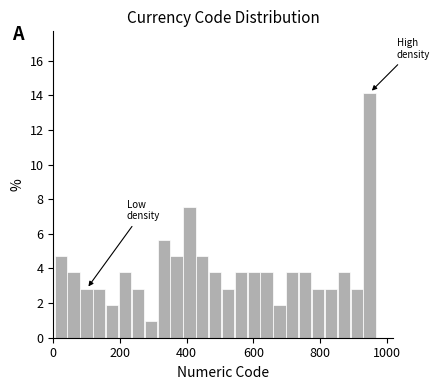

Read against the x-axis, roughly where is the centre of the tallest bar?

940